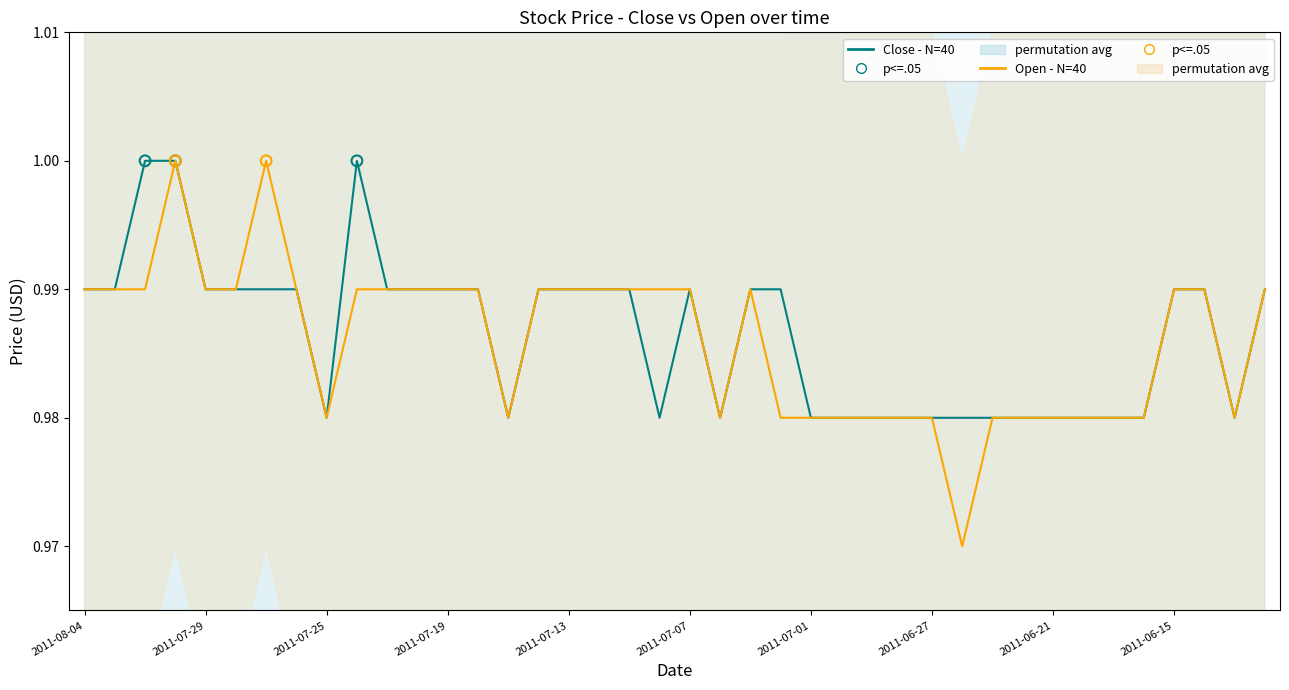

Which series reaches the maximum Y coordinate?

Close - N=40